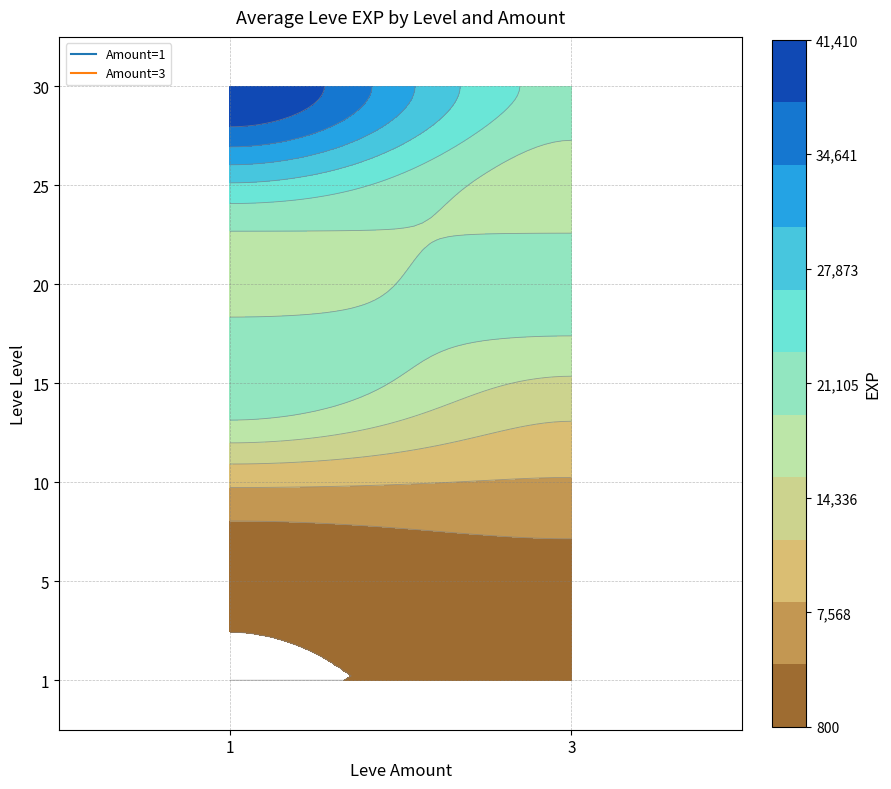

At which label is the value closest to 21105?

20_3